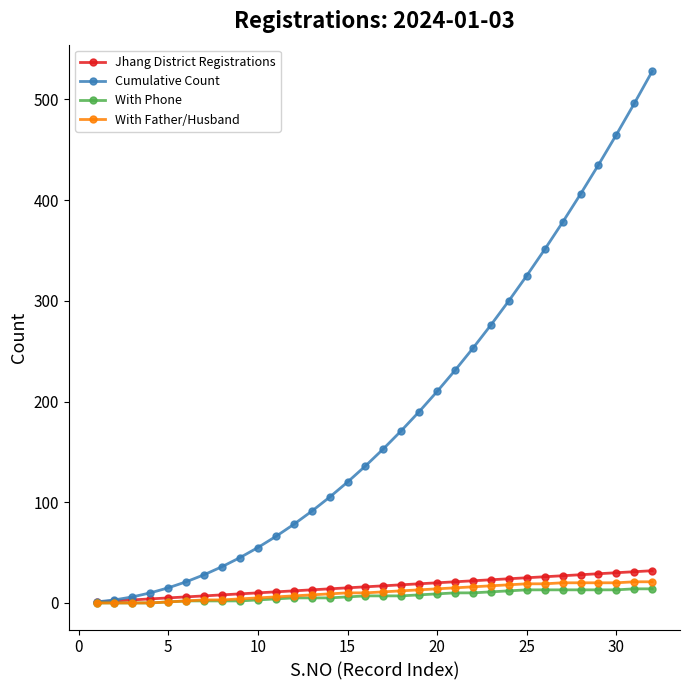

What is the greatest value displayed?

528